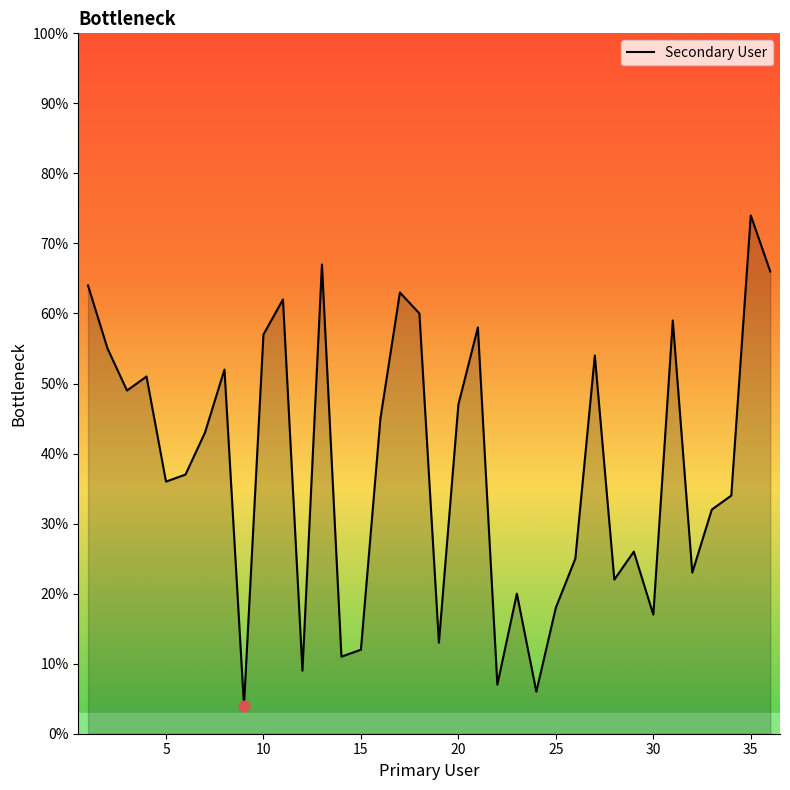

What is the maximum value shown in the chart?

74